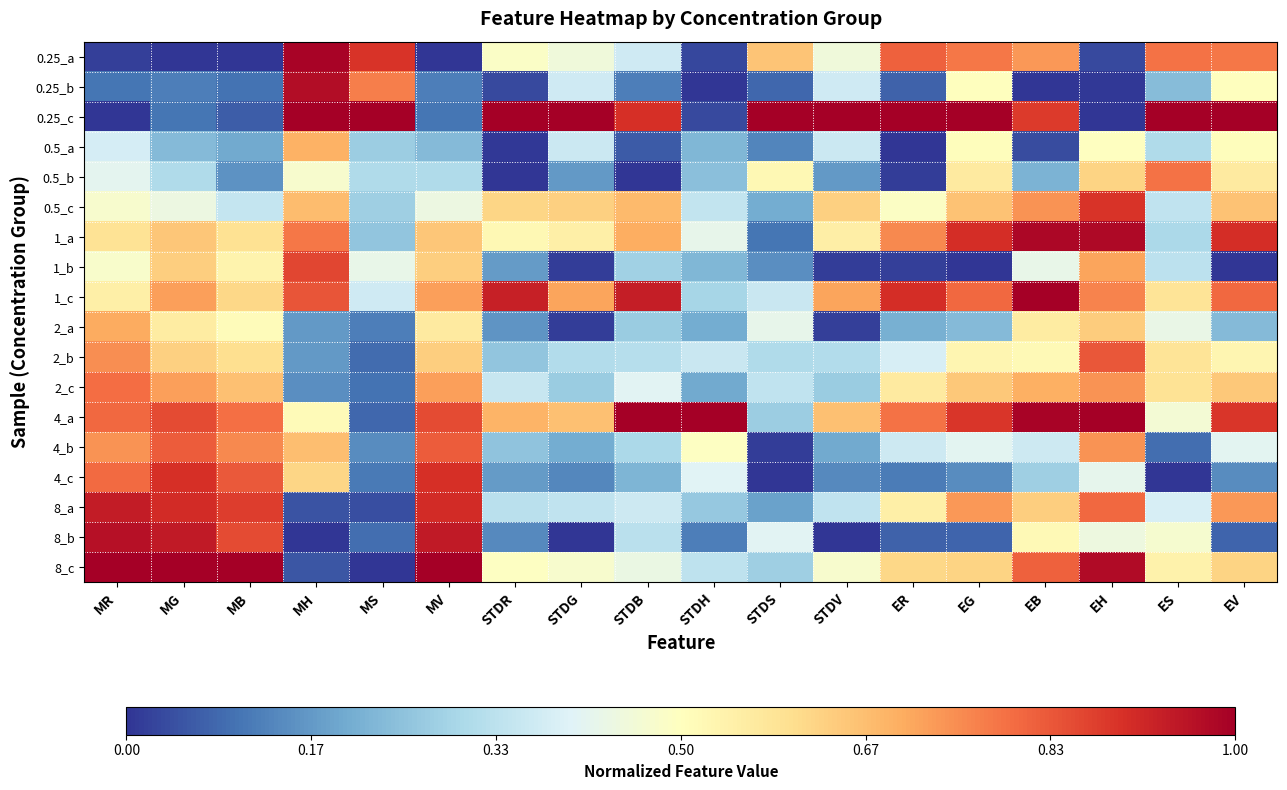

Which has a higher value, MH or MG?

MH